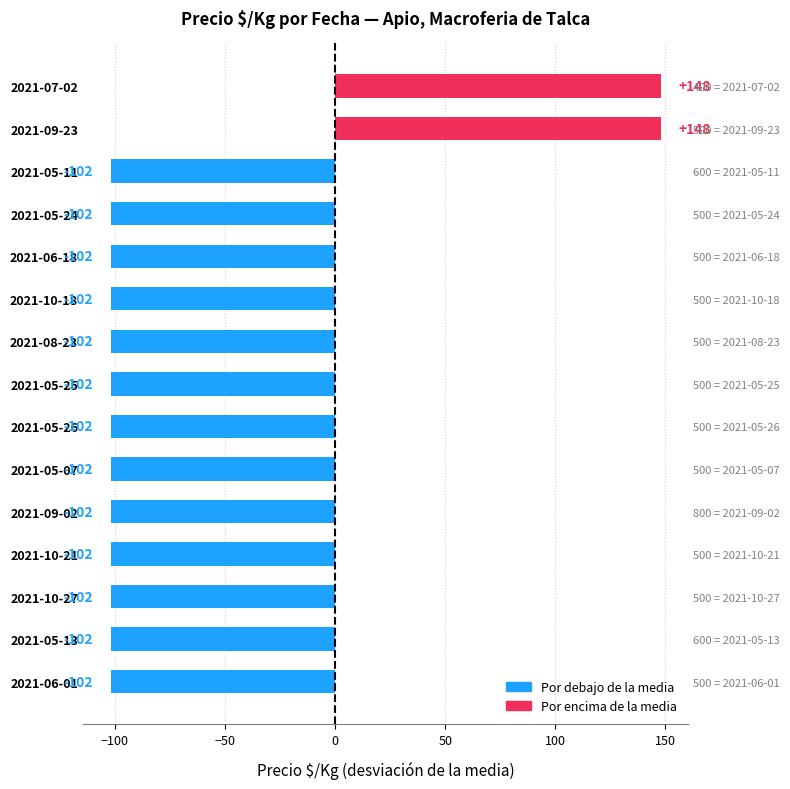

How many bars are there in total?

15